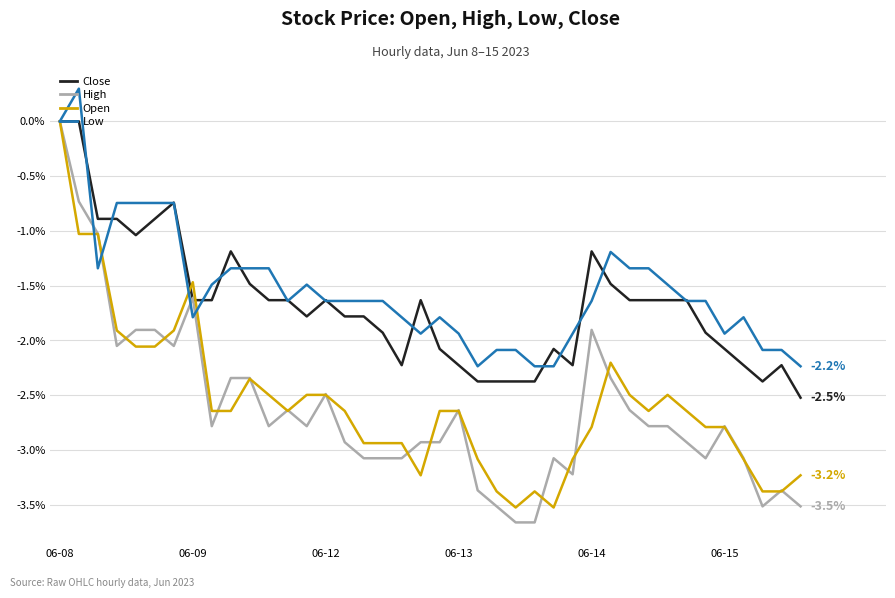

What is the highest value of the Low series?

0.3